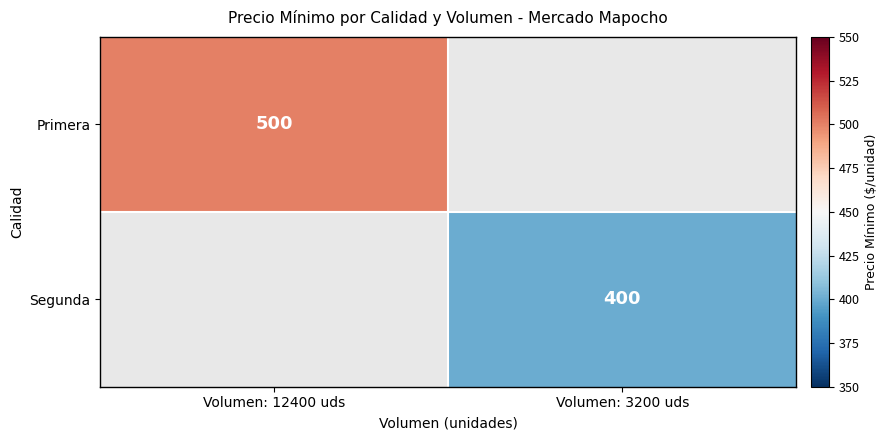

Is it true that Primera equals 315 at Volumen: 12400 uds?

False